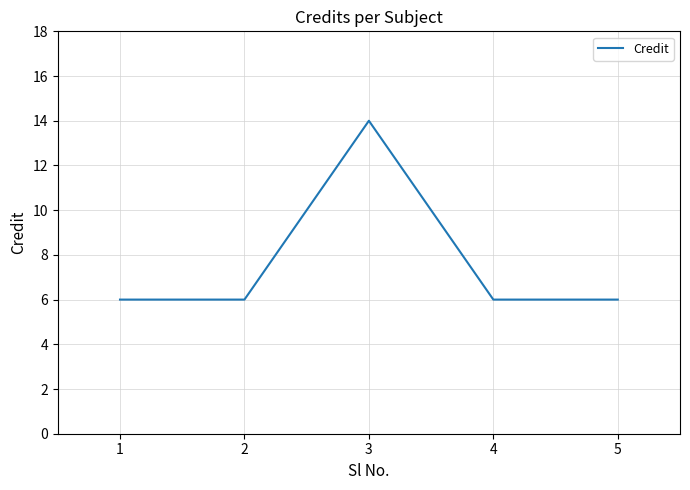

Which has a higher value, 2 or 3?

3